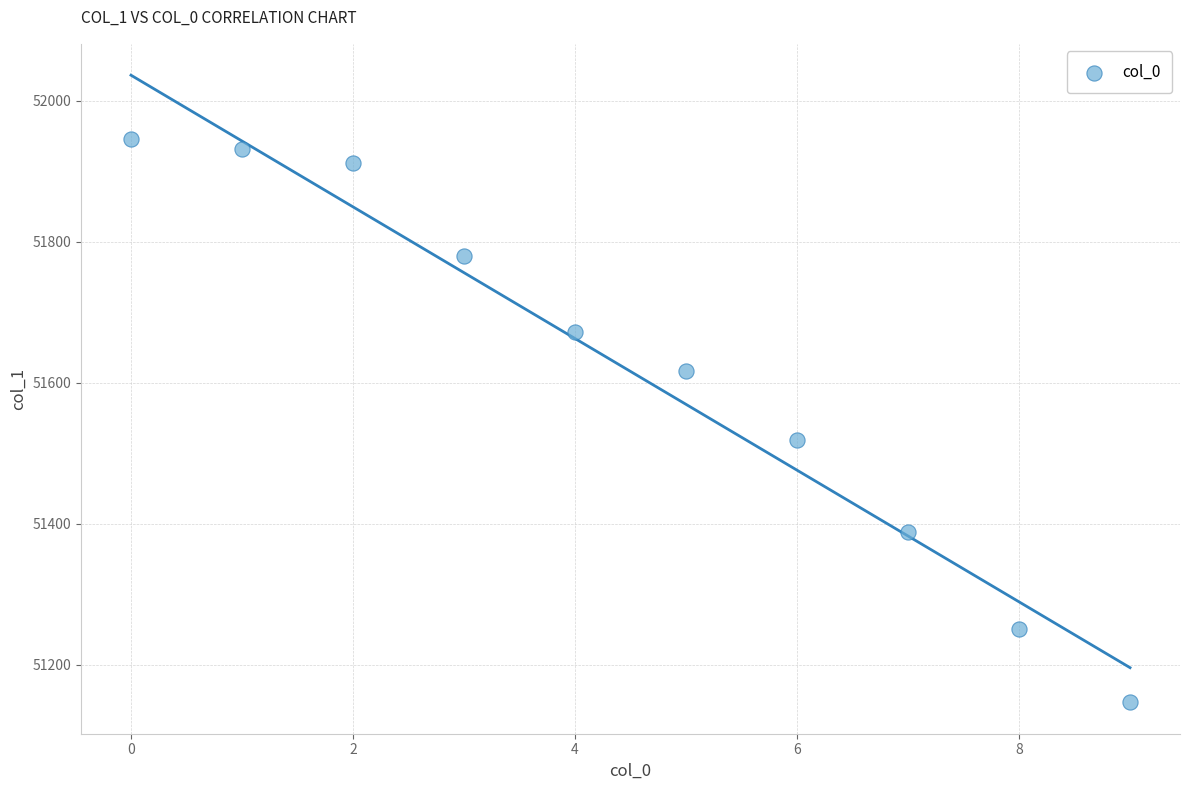

What is the average Y value?

51616.4